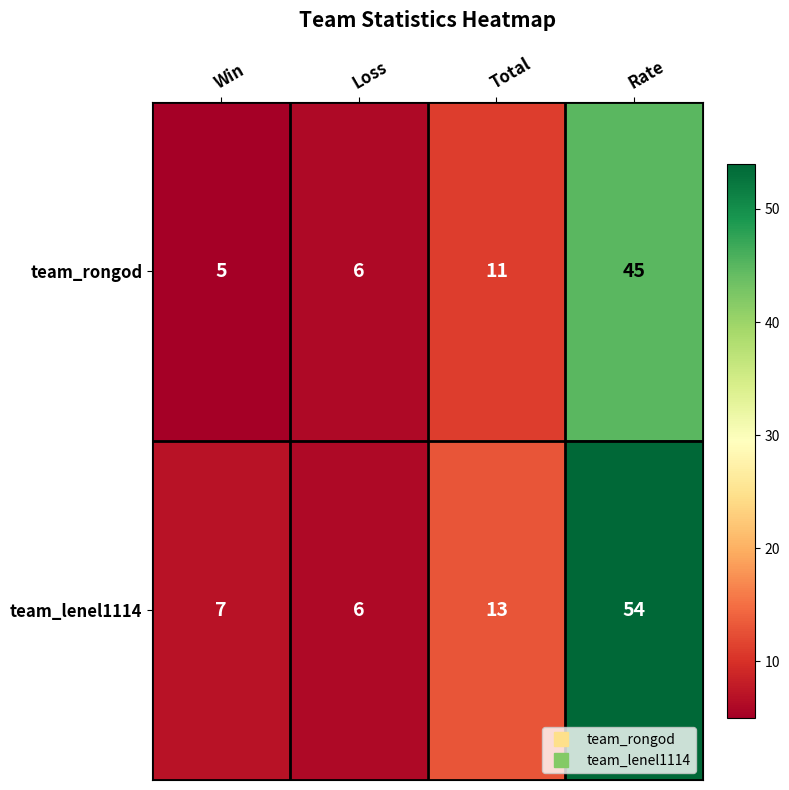

Count the number of data series in this chart.

2